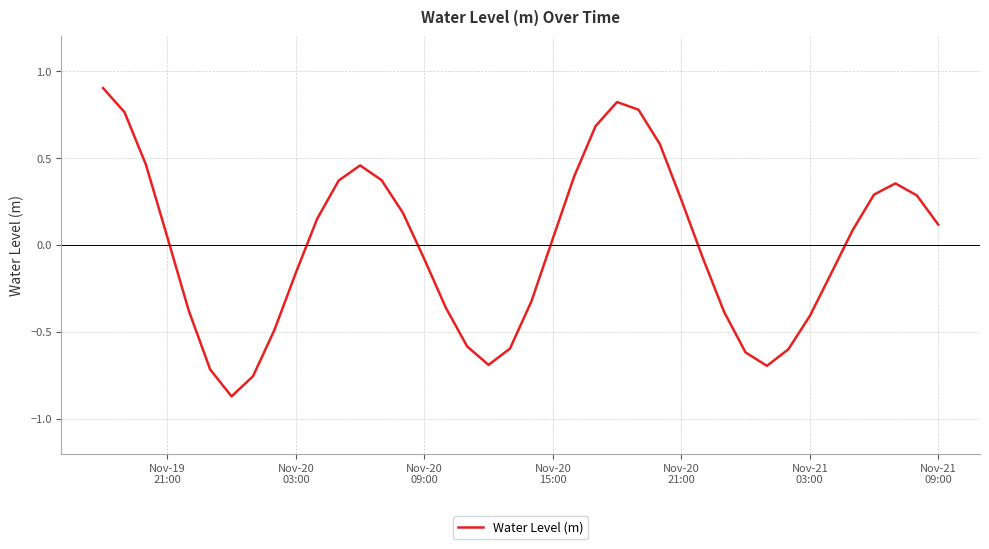

What is the maximum value shown in the chart?

0.9